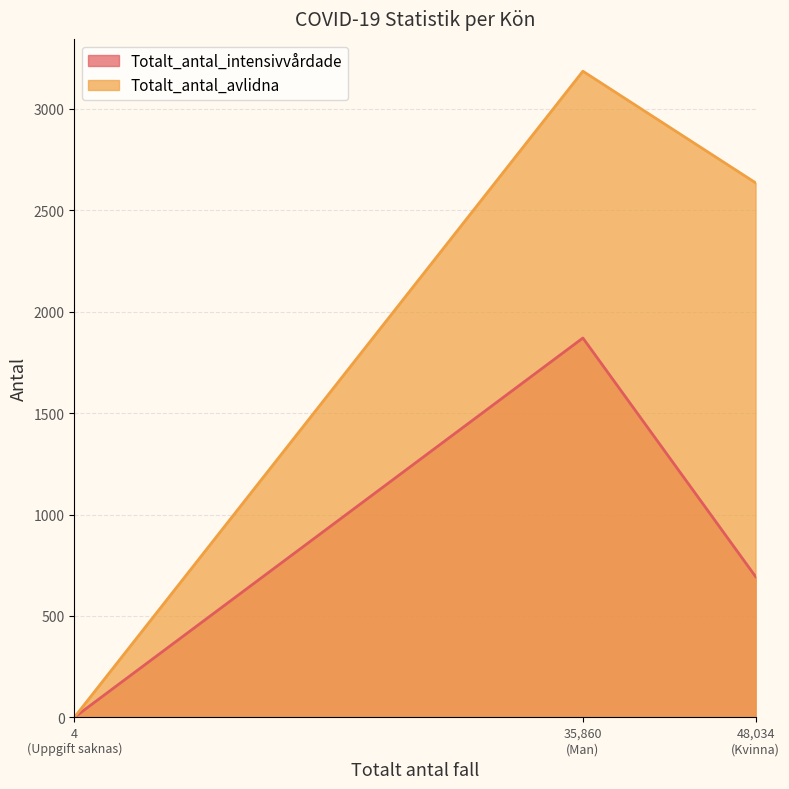

At which label does Totalt_antal_avlidna reach its peak?

35,860
(Man)